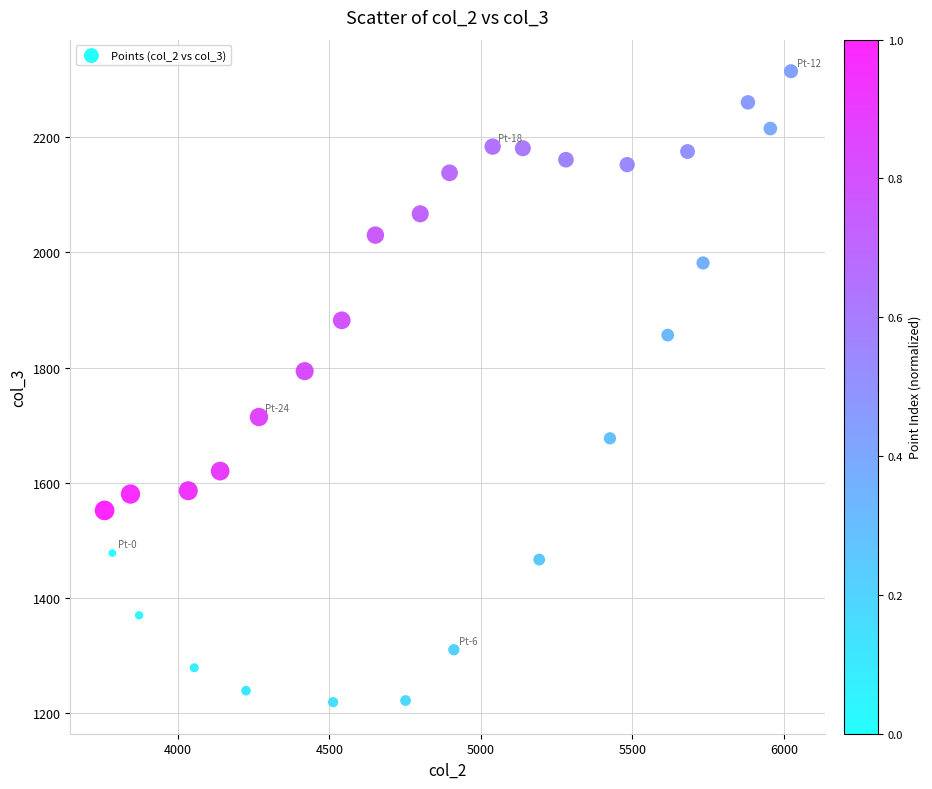

What is the range of Y values (max minus min)?

1095.6